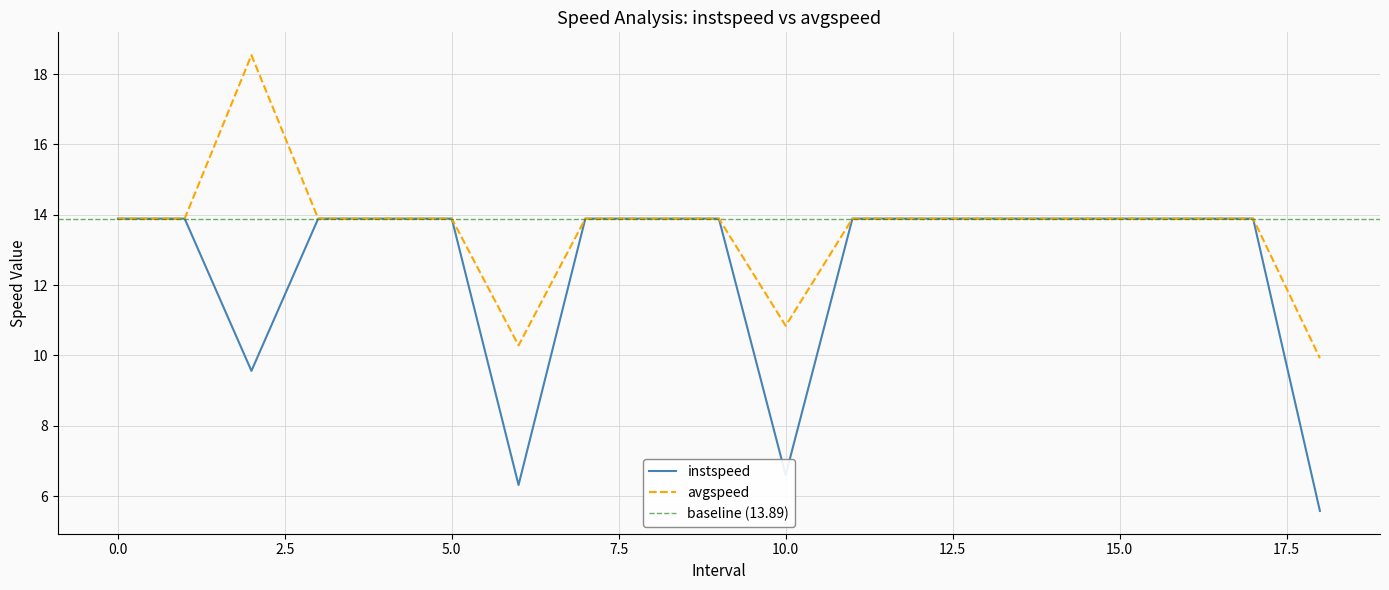

True or false: avgspeed and instspeed intersect in this chart.

False